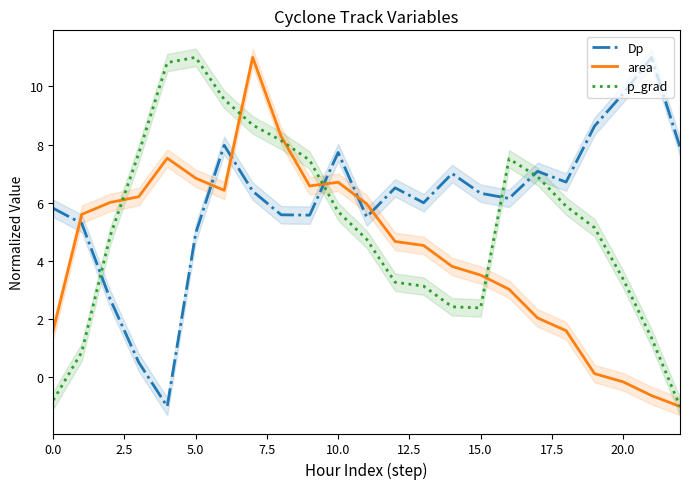

How many interior local peaks does the area series have?

3